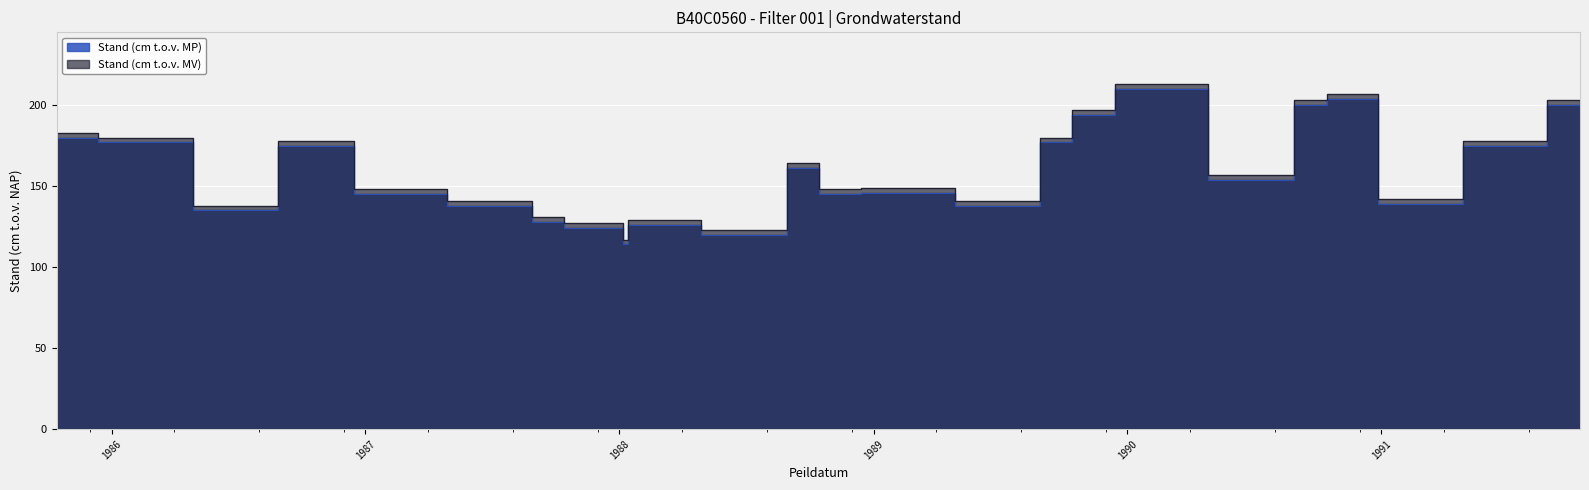

What is the label of the 5th point from the left?

14-10-1986